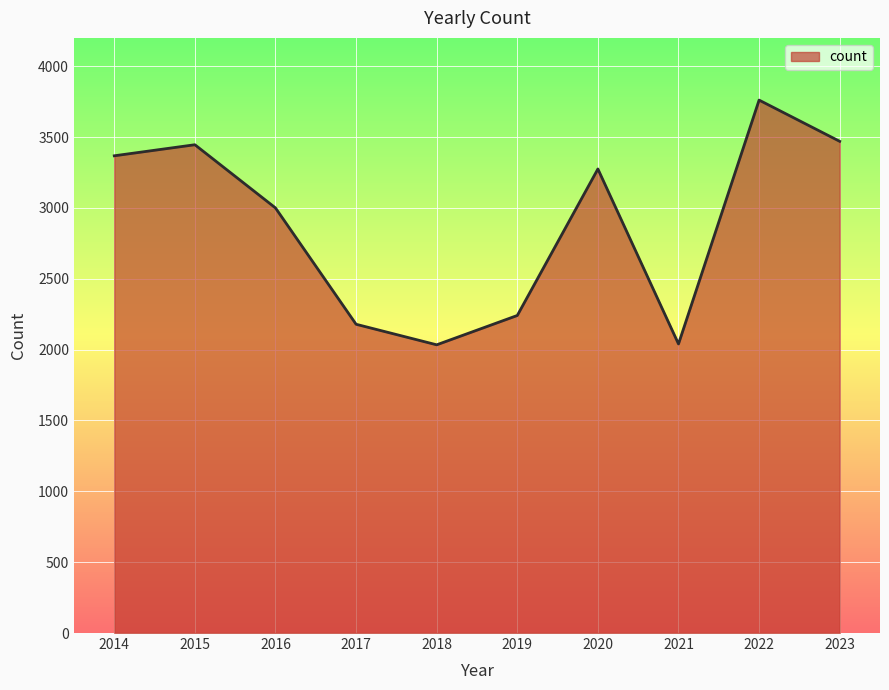

What is the sum of all values?

28814